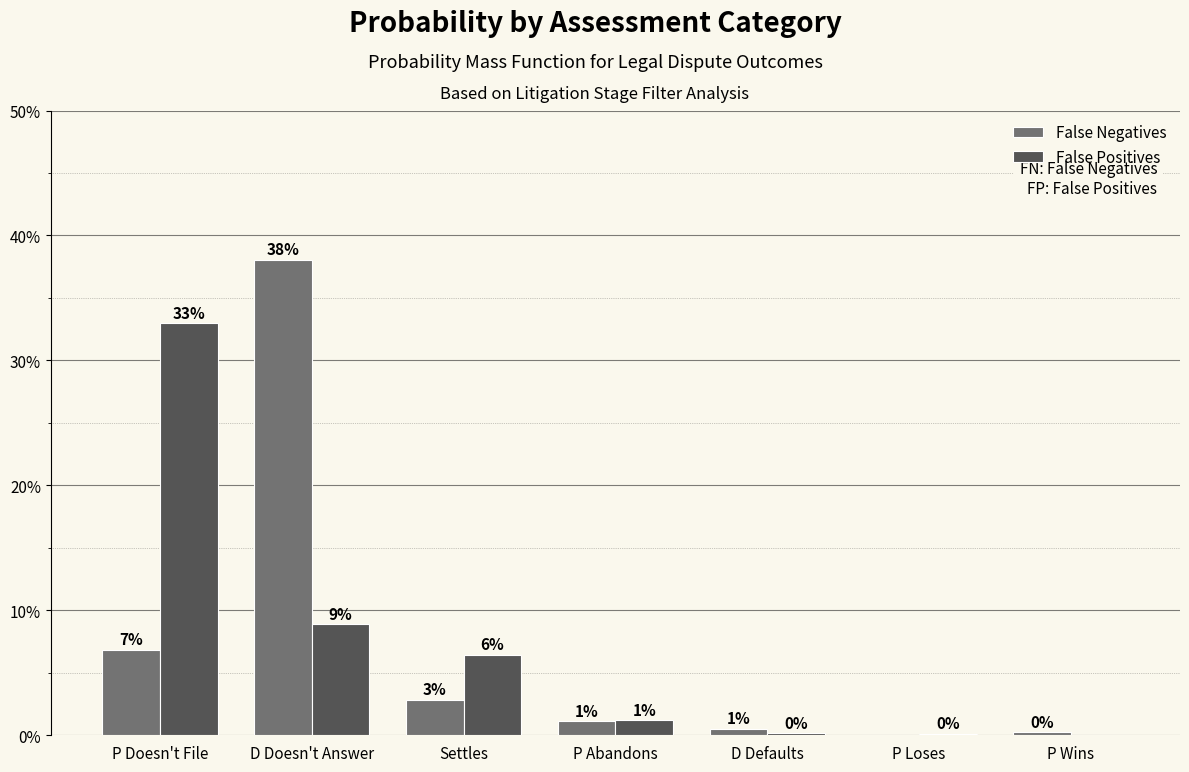

Are the bars horizontal?

No